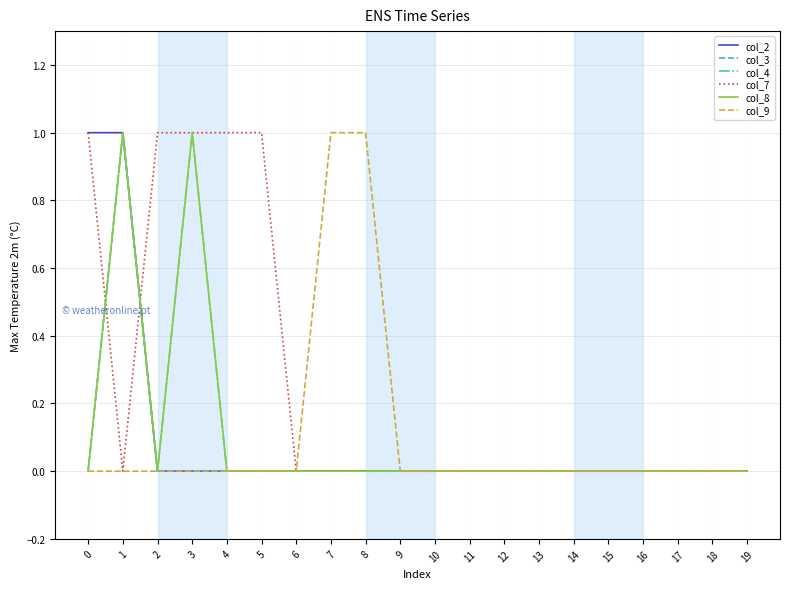

Does the chart have visible grid lines?

Yes